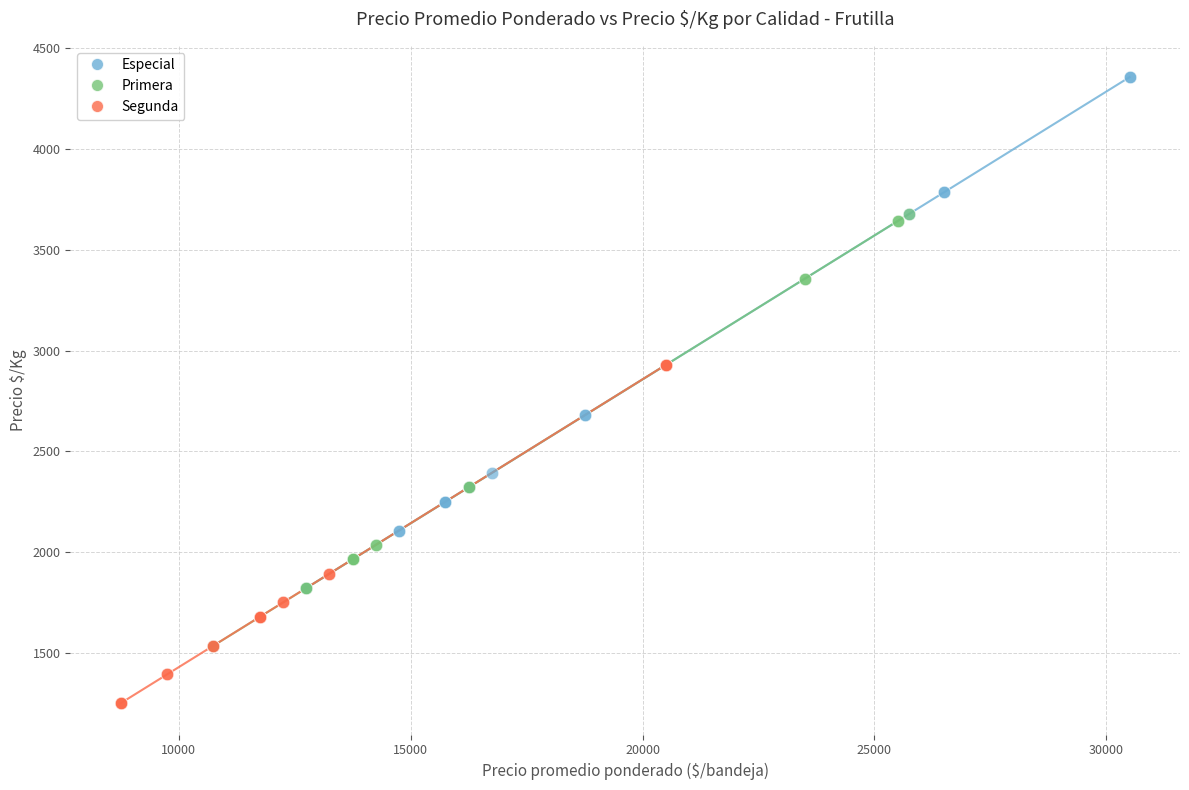

Which series reaches the maximum Y coordinate?

Especial